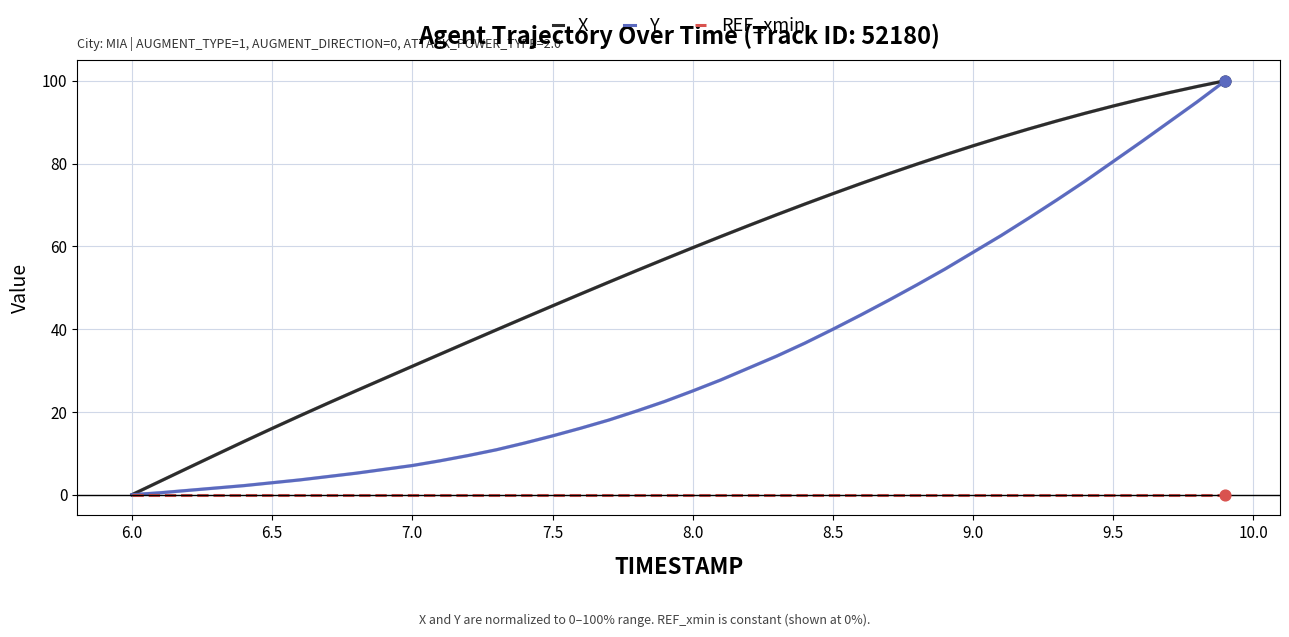

Which series has the largest total across all categories?

X